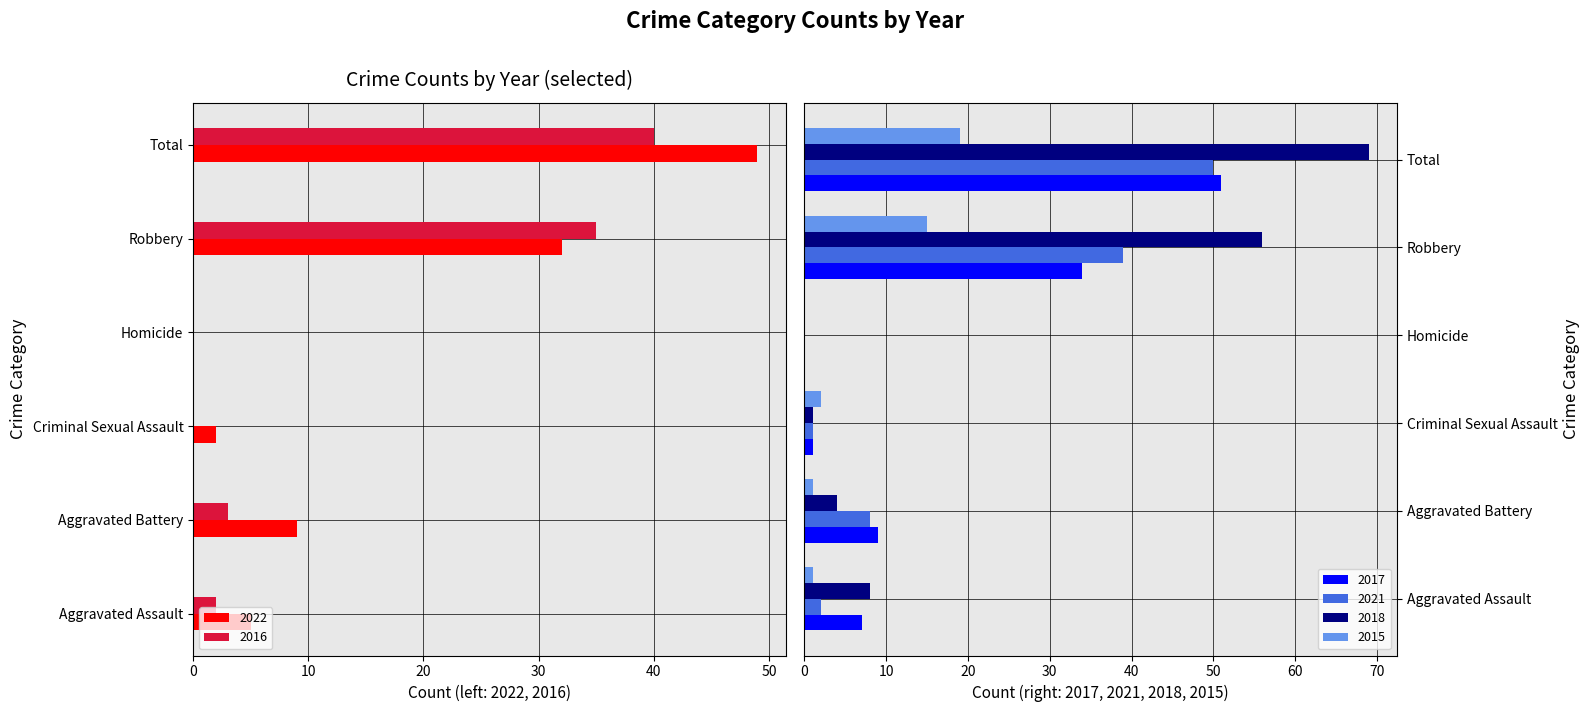

List the series in order of their peak value, highest first.

2018, 2017, 2021, 2015, 2022, 2016